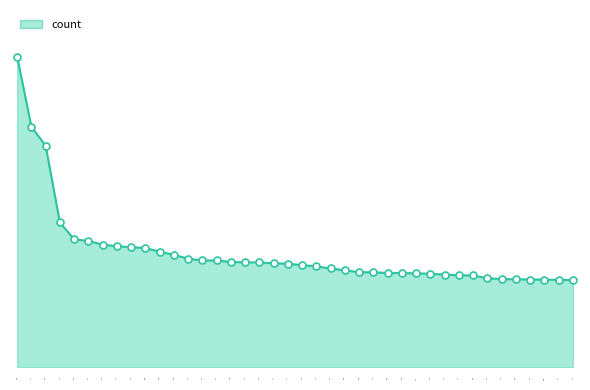

What is the change in value from 511 to 316?

-3347